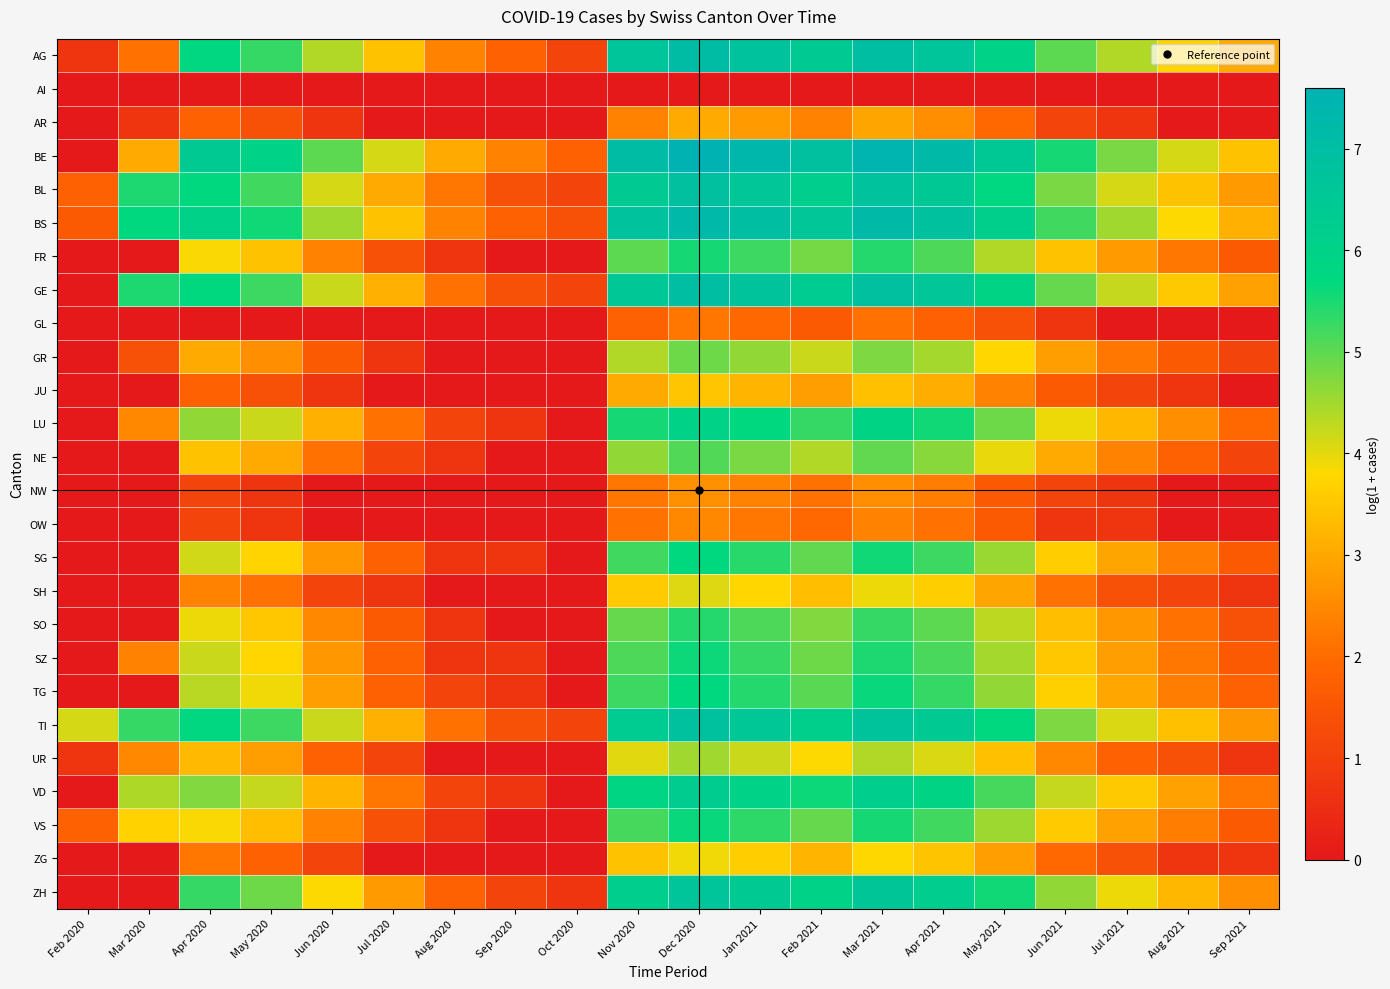

What is the total value across all series at Apr 2021?

121.1